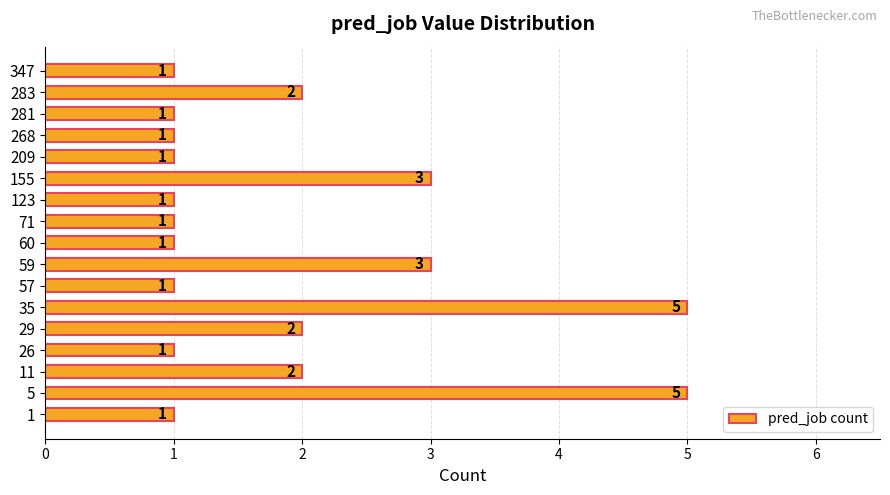

What is the sum of all values?

32